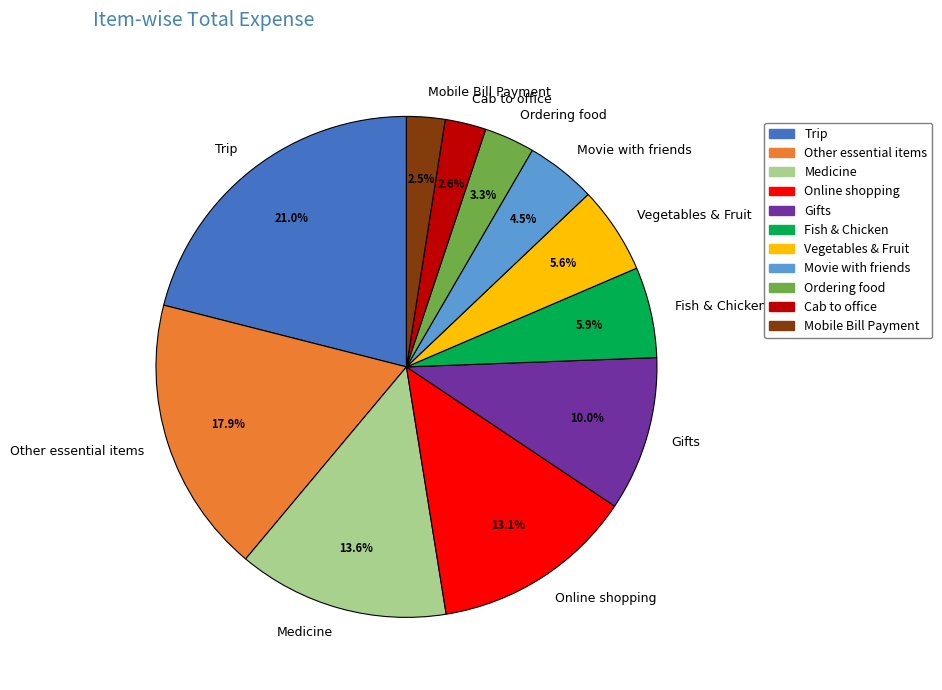

Is Fish & Chicken the majority of the pie?

No